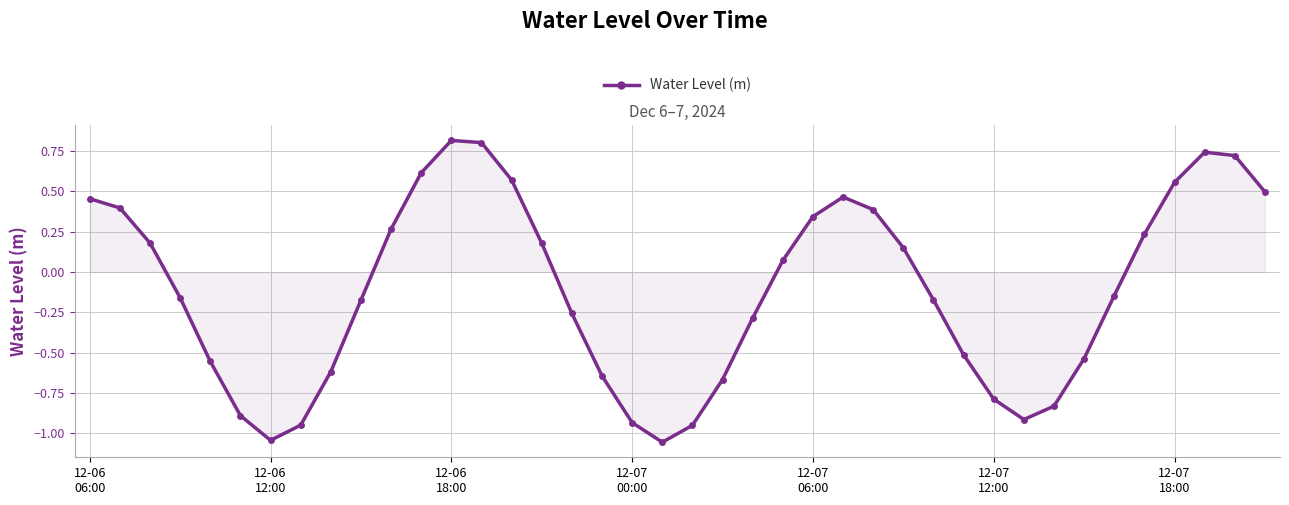

Count the number of categories in the chart.

40